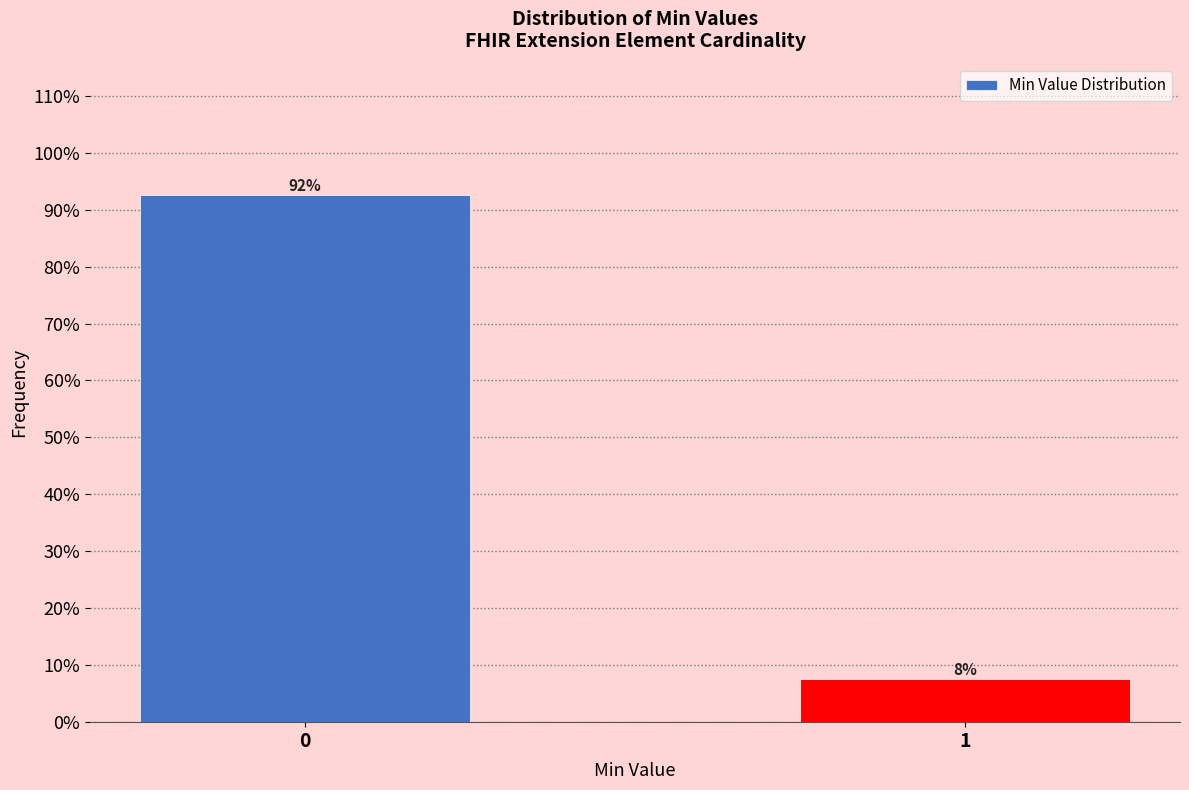

Does the chart contain any negative values?

No